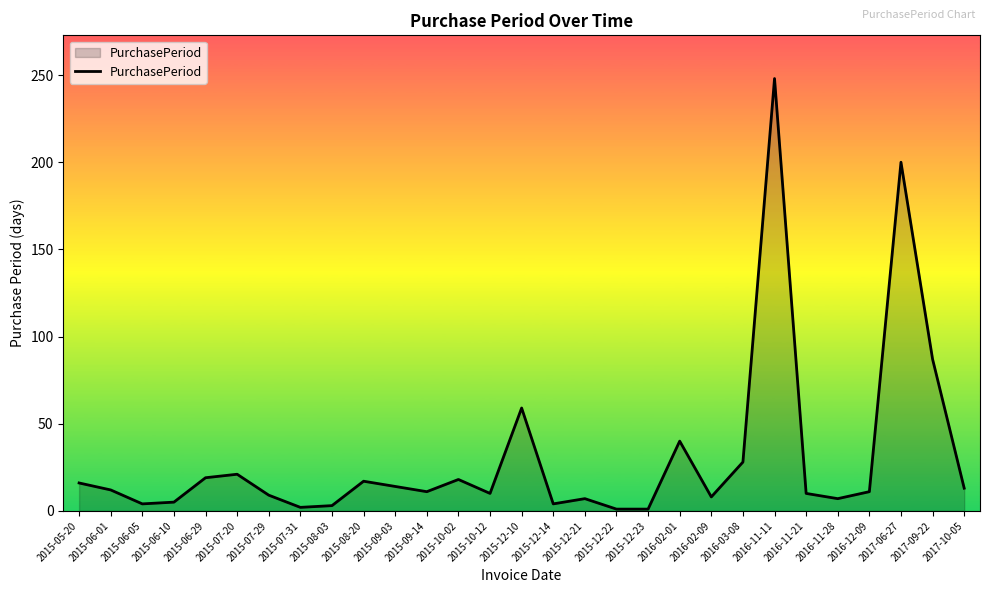

What is the change in value from 2016-11-28 to 2017-06-27?

+193